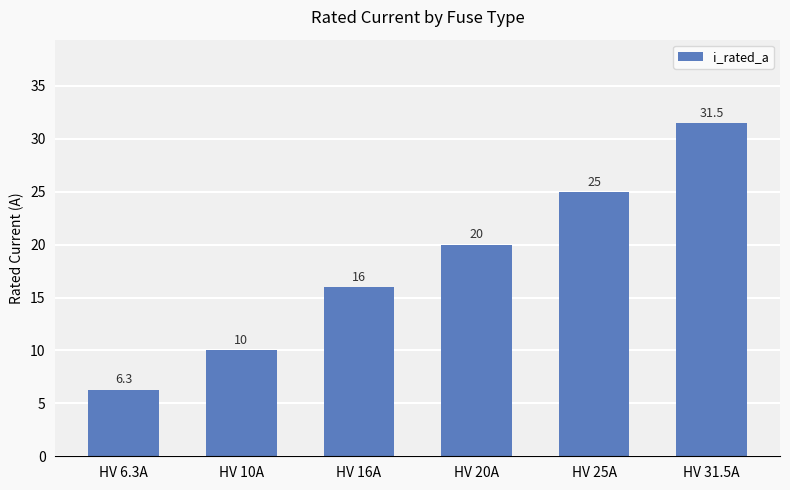

Reading left to right, what are all the values shown in this chart?

6.3	10.0	16.0	20.0	25.0	31.5